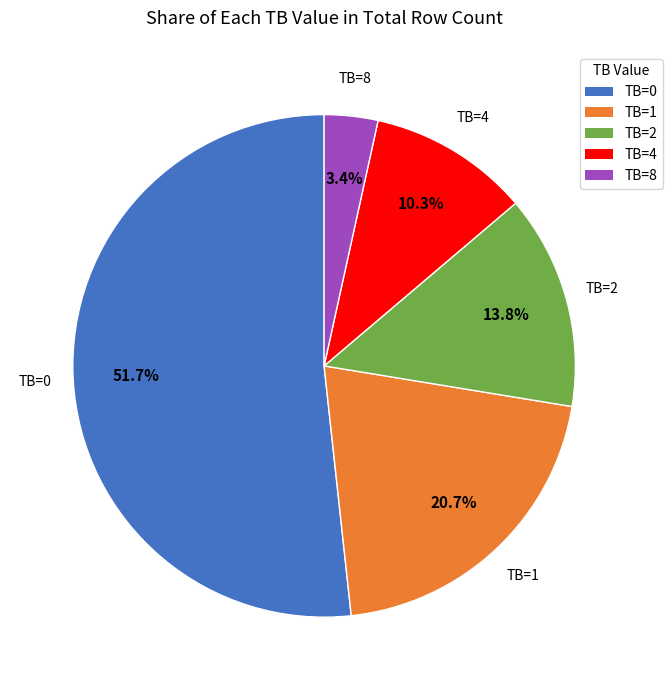

Is there a majority slice in this chart?

Yes